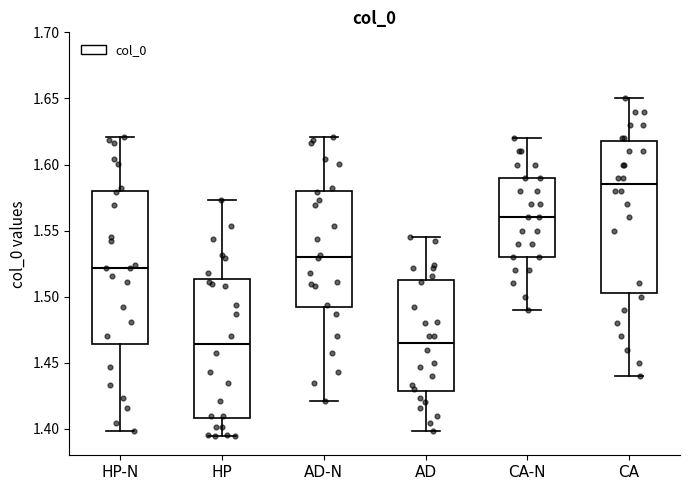

Reading left to right, transcribe this box plot: for each box, give where its median line is, the range the box spans, and where its two whiskers end, as read against the y-axis. The values are not printed on the chart, so give them approximately, as read against the axis.

HP-N: median 1.520, box 1.465 to 1.580, whiskers 1.400 to 1.620
HP: median 1.465, box 1.410 to 1.515, whiskers 1.395 to 1.575
AD-N: median 1.530, box 1.490 to 1.580, whiskers 1.420 to 1.620
AD: median 1.465, box 1.430 to 1.510, whiskers 1.400 to 1.545
CA-N: median 1.560, box 1.530 to 1.590, whiskers 1.490 to 1.620
CA: median 1.585, box 1.505 to 1.620, whiskers 1.440 to 1.650